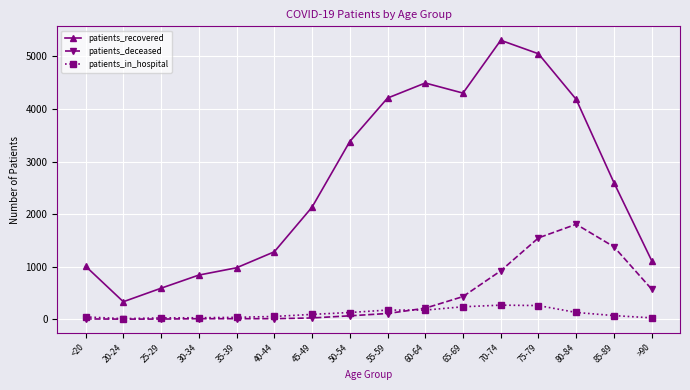

Which series changed the most between 55-59 and >90?

patients_recovered